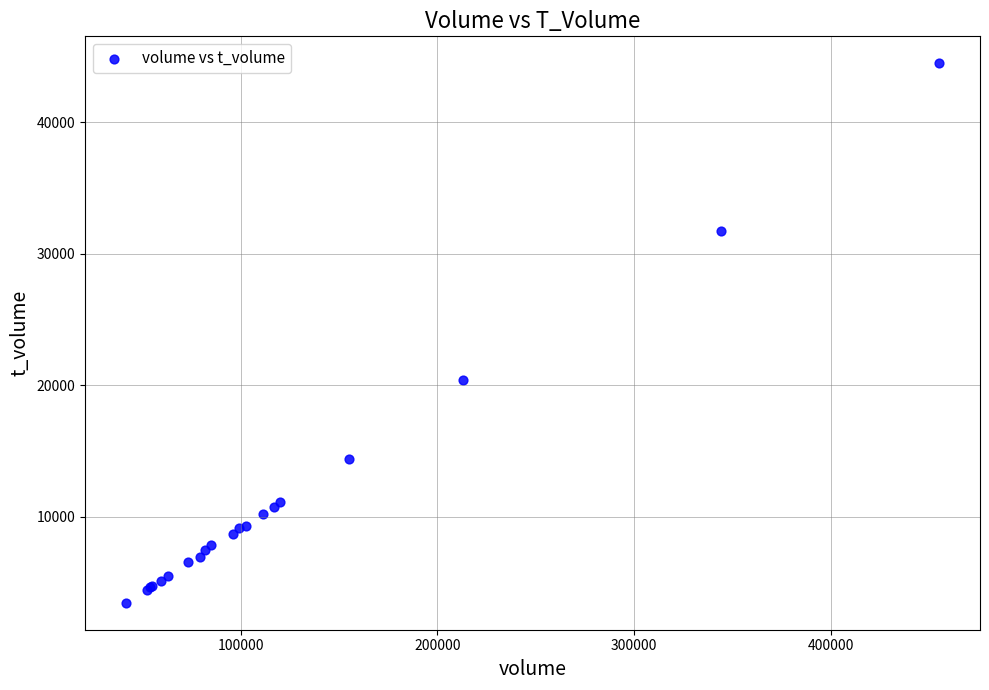

What Y value in the scatter plot is closest to 23965?

20361